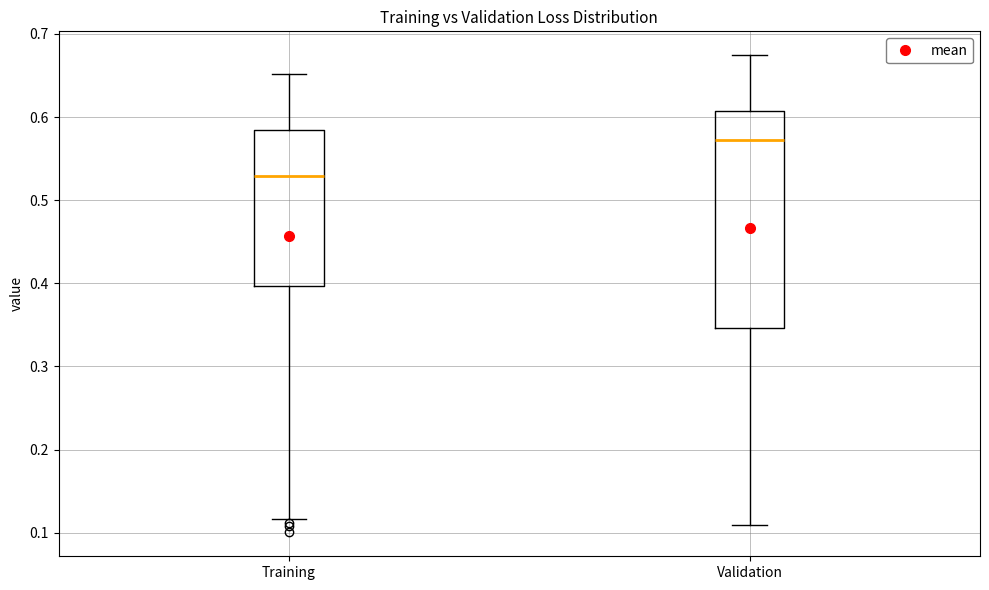

Reading left to right, read every box against the y-axis: the position of its median line, the range the box covers, and the ends of its whiskers. The values are not printed on the chart, so give them approximately, as read against the axis.

Training: median 0.53, box 0.40 to 0.58, whiskers 0.12 to 0.65
Validation: median 0.57, box 0.35 to 0.61, whiskers 0.11 to 0.67